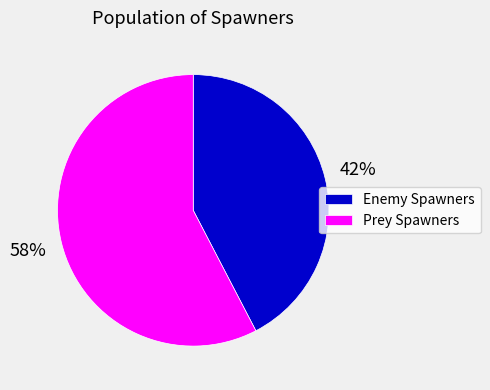

To the nearest percent, what is the combined percentage of Prey Spawners and Enemy Spawners?

100%